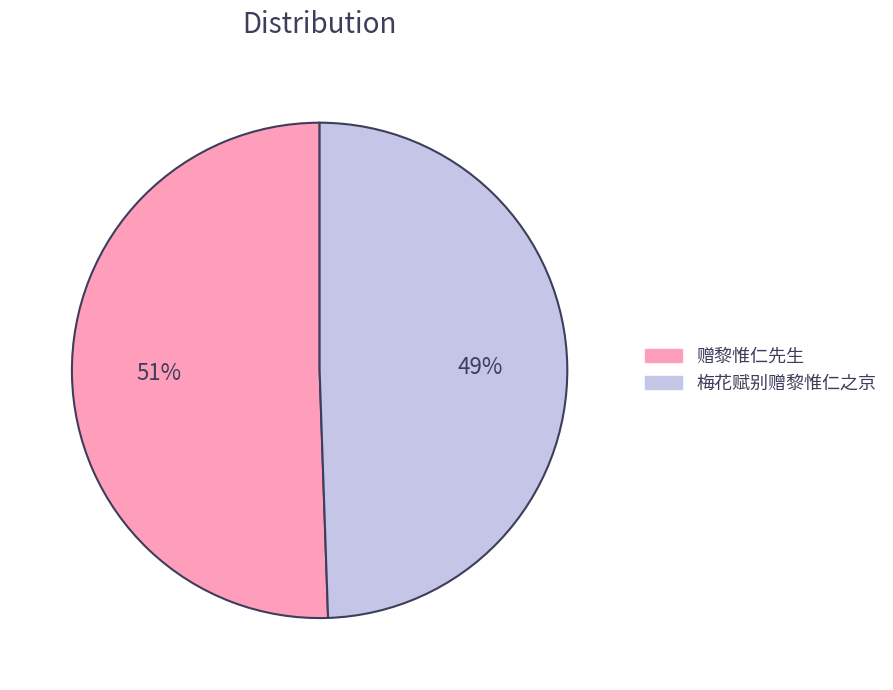

The 赠黎惟仁先生 slice represents 61% of the pie. True or false?

False